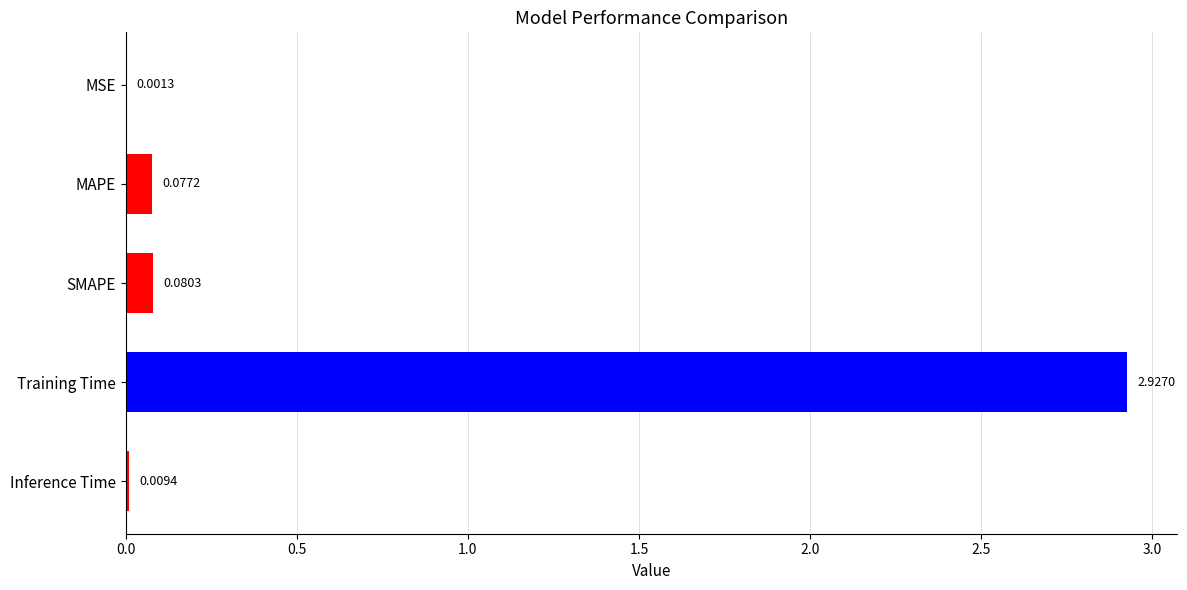

Where is the data nearest to the value 1?

SMAPE